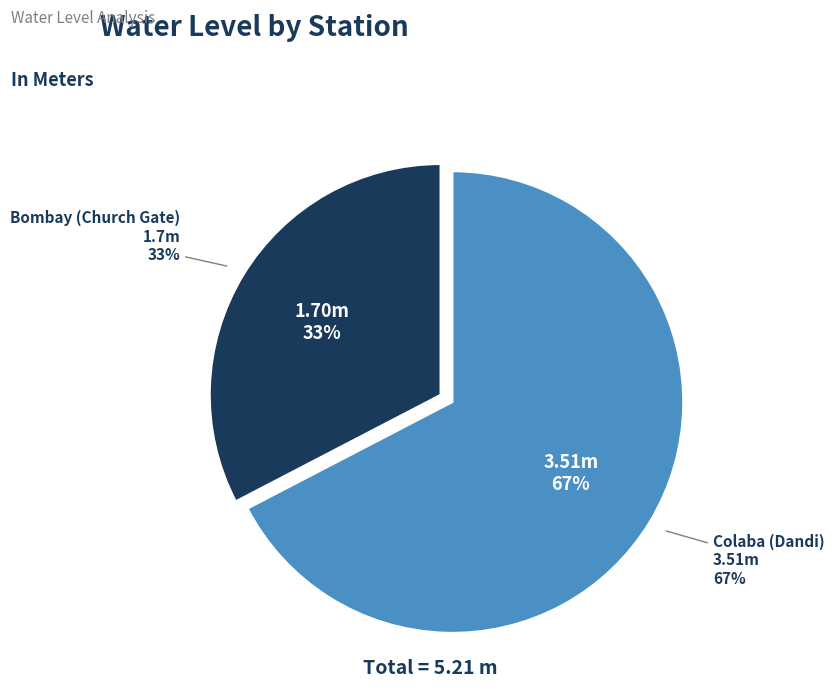

How many segments does this pie chart have?

2